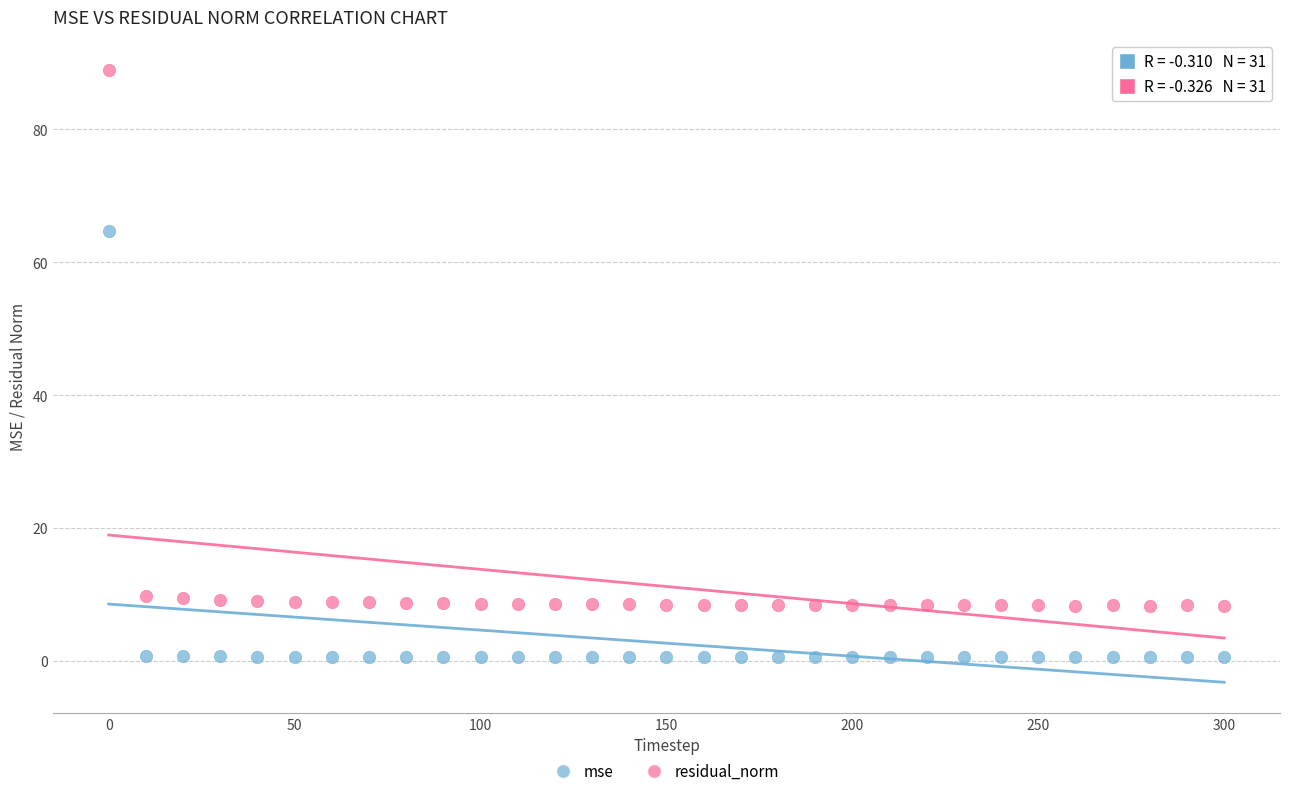

Which series reaches the minimum Y coordinate?

mse